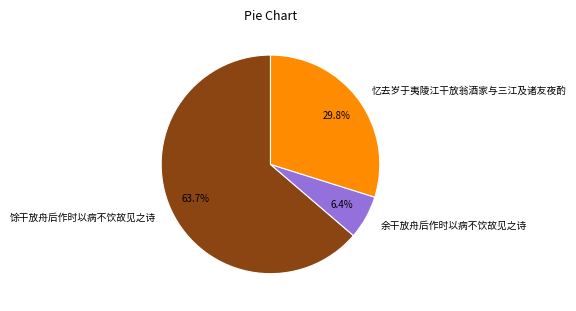

To the nearest percent, what is the average slice percentage?

33%